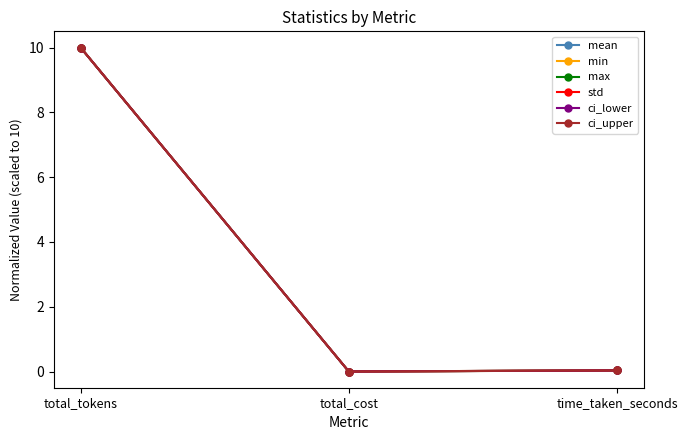

Which category has the highest value in the std series?

total_tokens